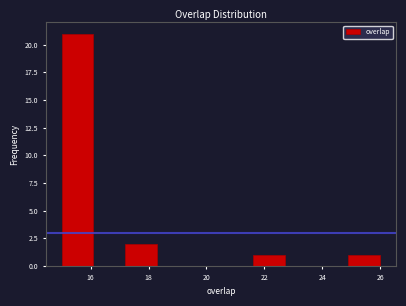

Reading left to right, list every bar in this chart as the range it spans on the x-axis followed by its height. Neither the bar edges nor the heights are printed on the chart, so give them approximately, as read against the axes.

15.0 to 16.1: 21
16.1 to 17.2: 0
17.2 to 18.3: 2
18.3 to 19.4: 0
19.4 to 20.5: 0
20.5 to 21.6: 0
21.6 to 22.7: 1
22.7 to 23.8: 0
23.8 to 24.9: 0
24.9 to 26.0: 1